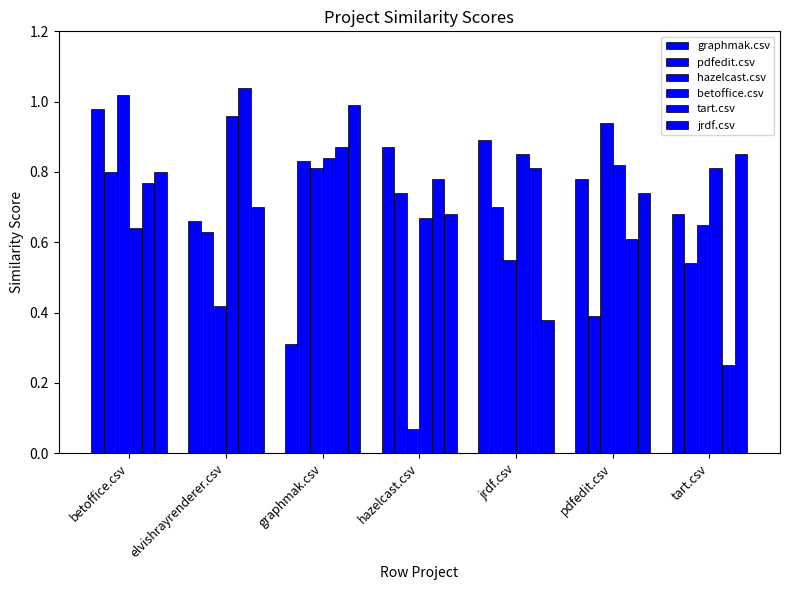

What is the difference between the tart.csv values at jrdf.csv and graphmak.csv?

0.1